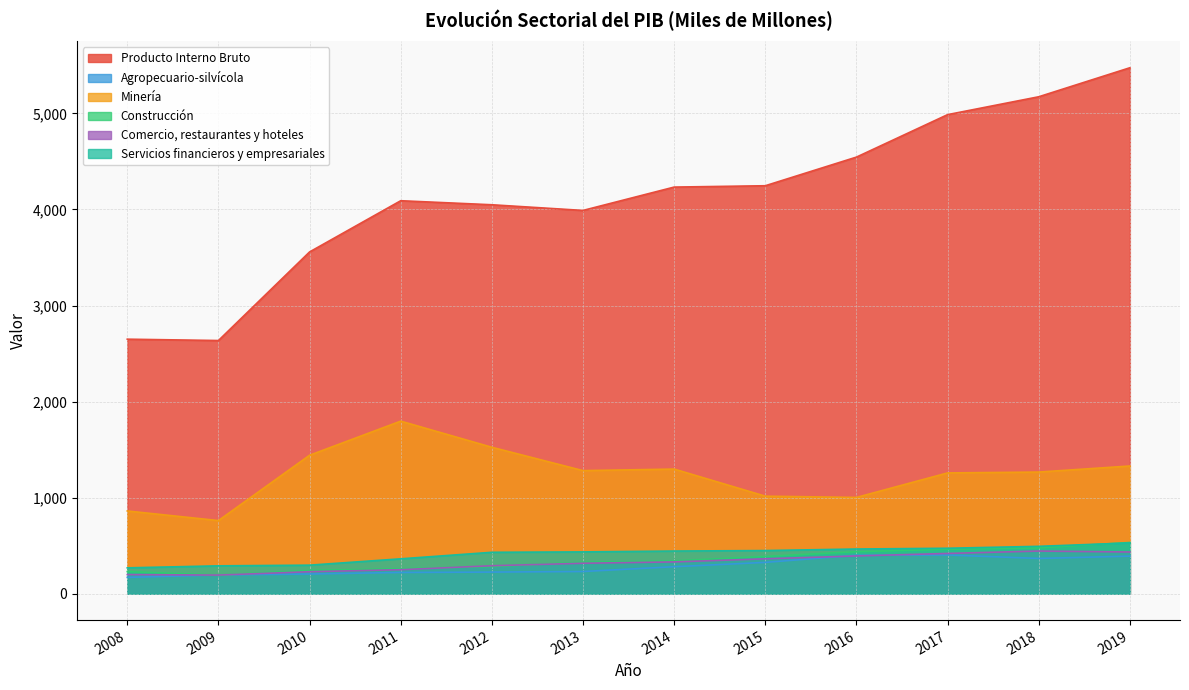

Where is the first local minimum for Construcción?

2009